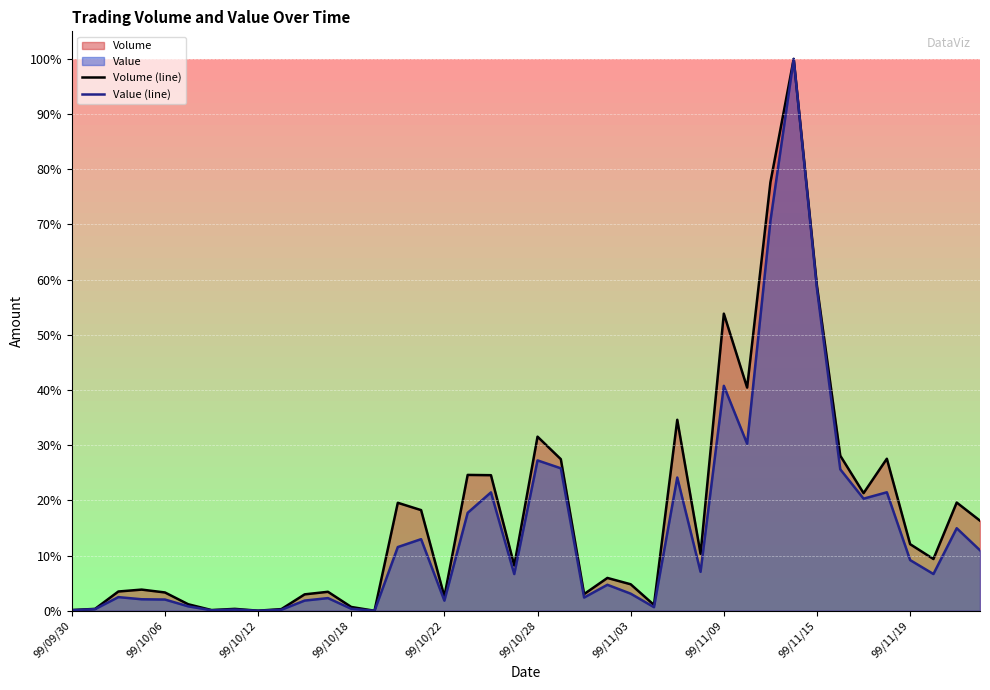

What is the highest value of the Value (line) series?

100.0